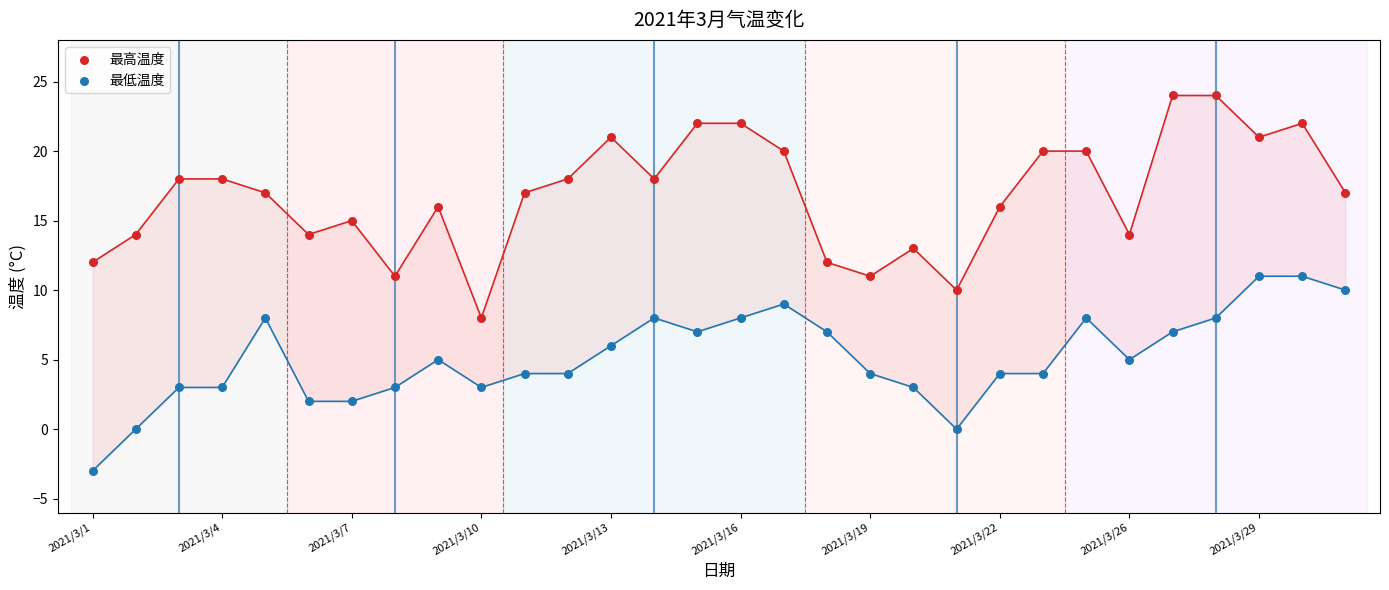

What are all the series names shown in the legend?

最高温度, 最低温度